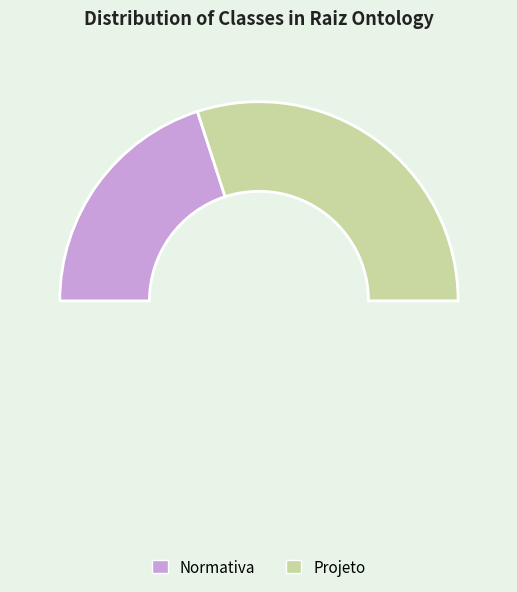

To the nearest percent, what is the combined percentage of Normativa and Projeto?

100%